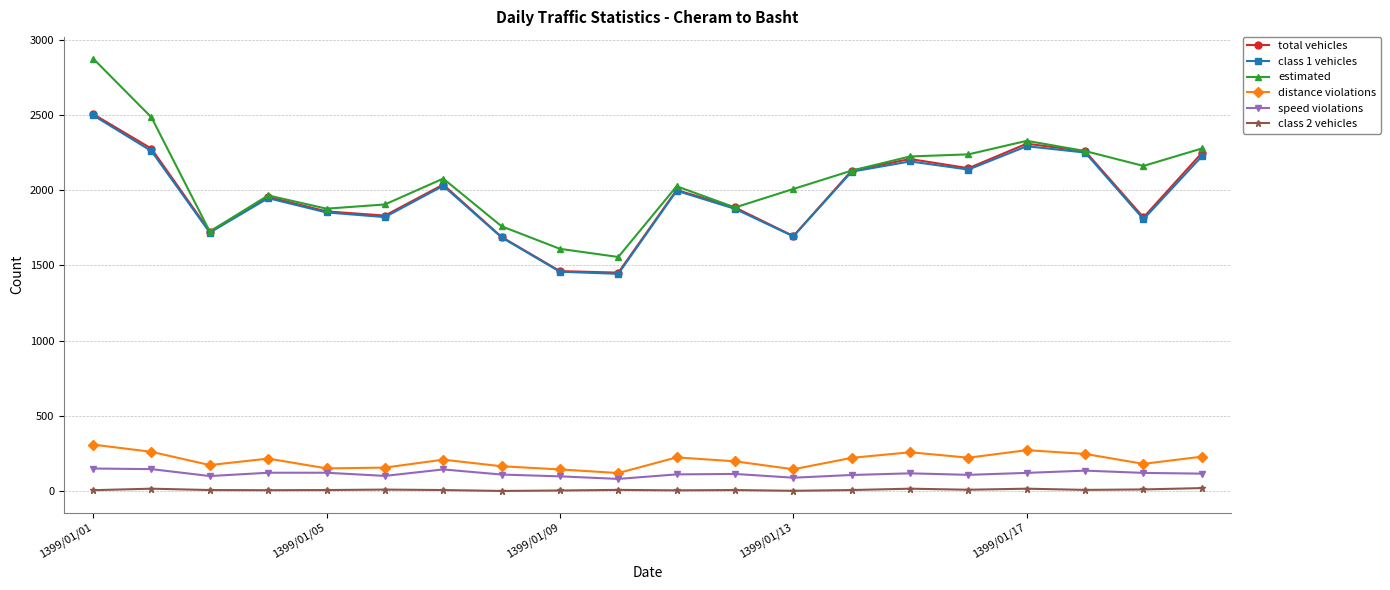

Which series has the widest spread of values?

estimated